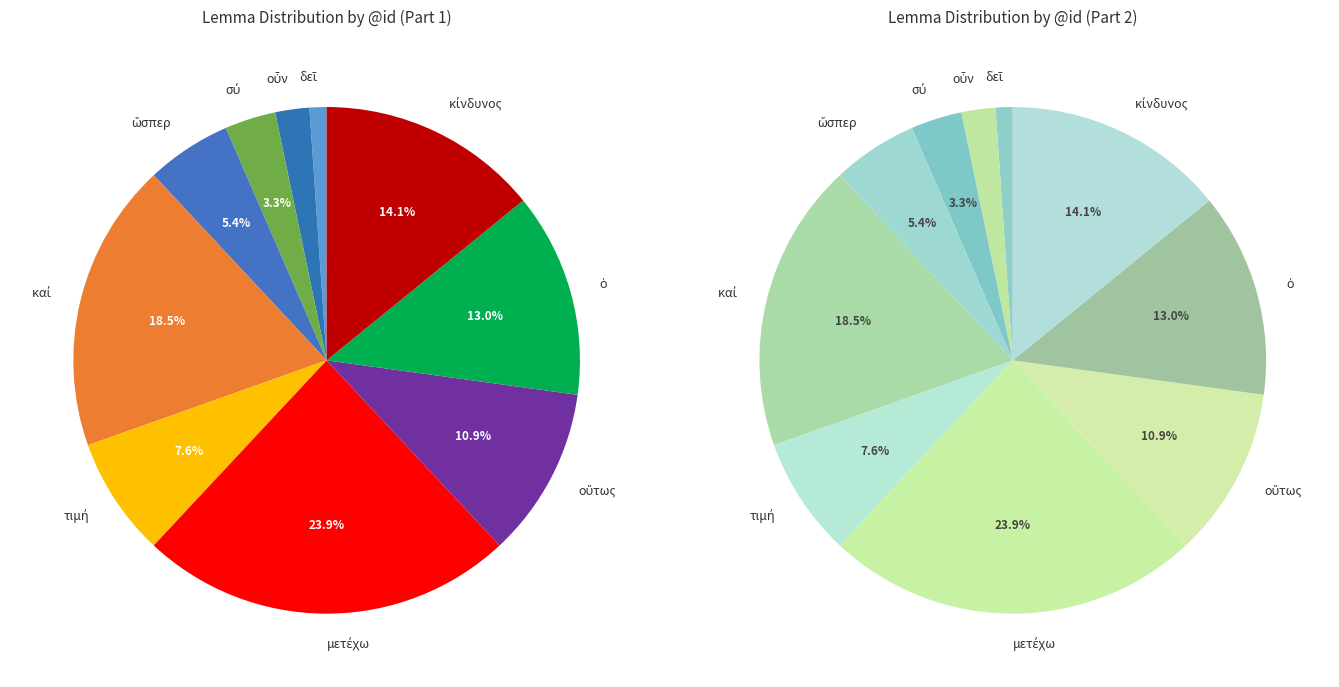

Which category has the smallest portion of the pie?

δεῖ